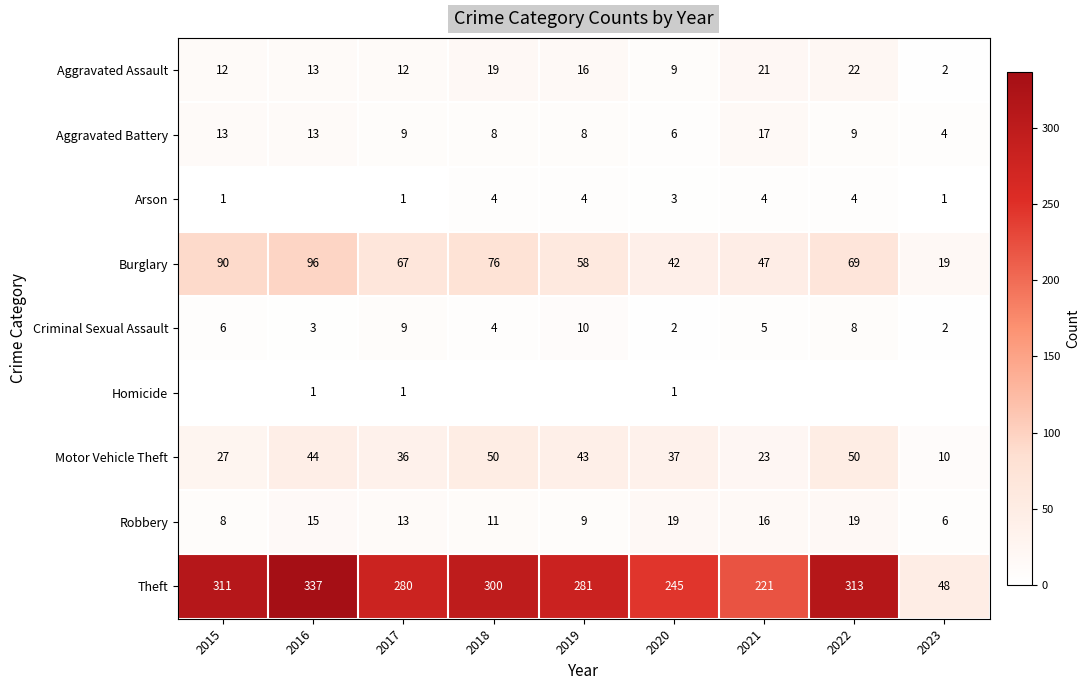

True or false: Arson has a value of 3 at 2020.

True